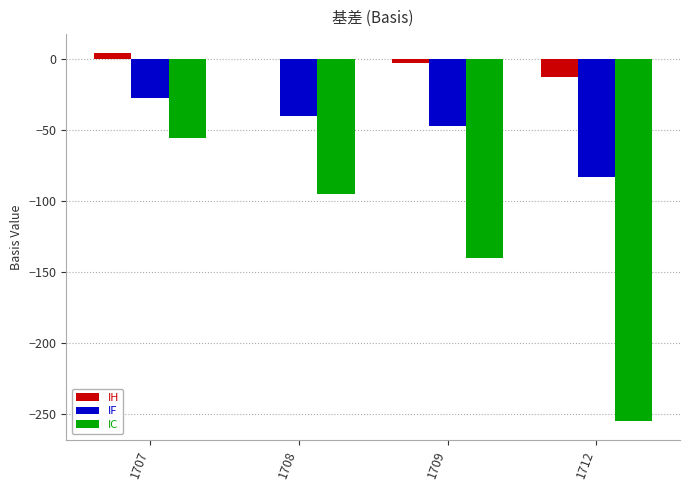

The value of IF at 1709 is -46.7. True or false?

True